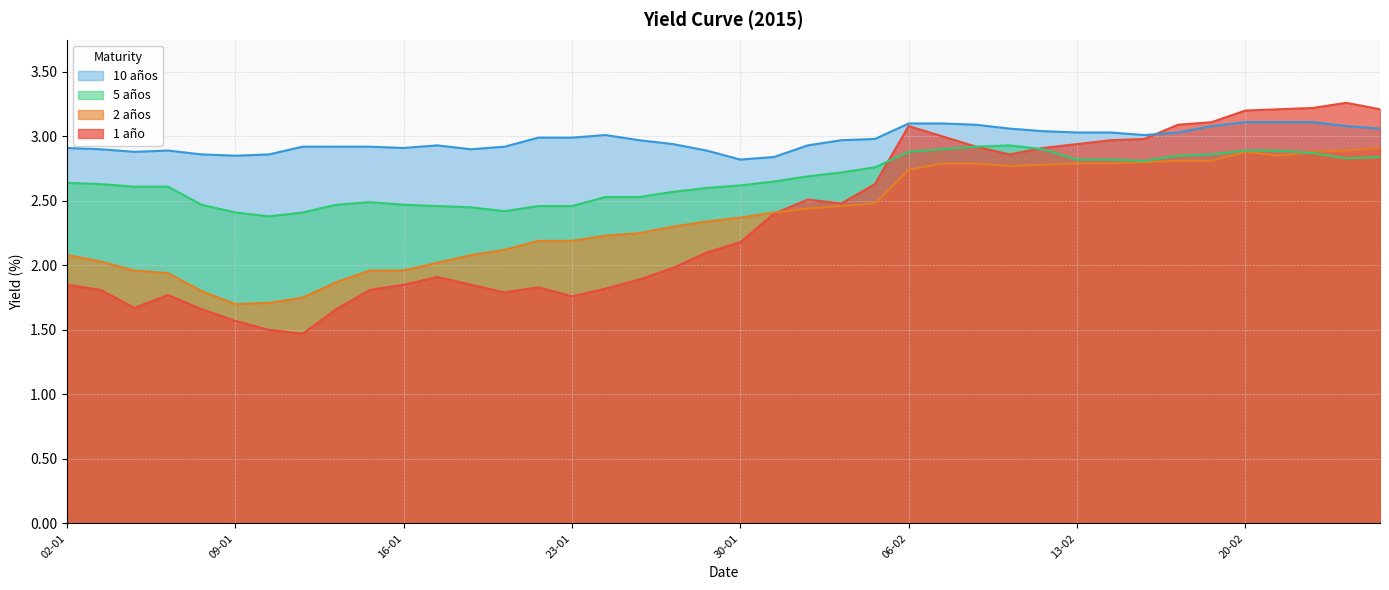

What is the value of the 5 años point at the 6th from the left?

2.4